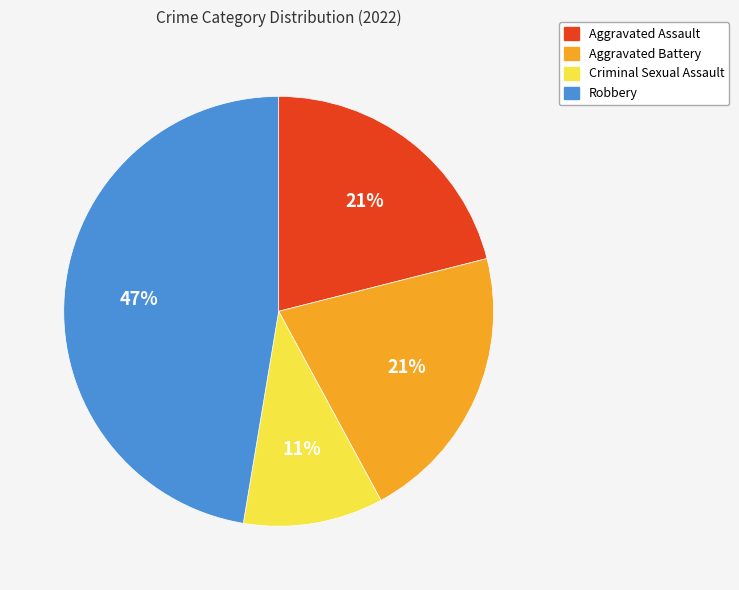

Is it true that Aggravated Assault is 21% of the pie?

True